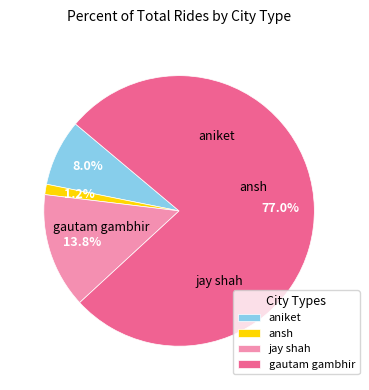

Combined, do aniket and gautam gambhir account for over 50%?

Yes